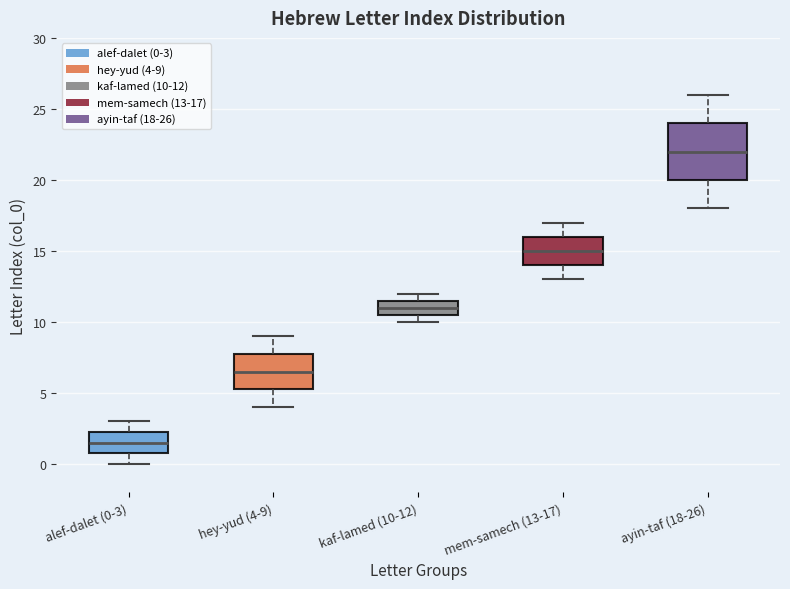

Where is the lower edge of the box for ayin-taf (18-26) on the y-axis? The values are not printed on the chart, so give them approximately, as read against the axis.

20.0